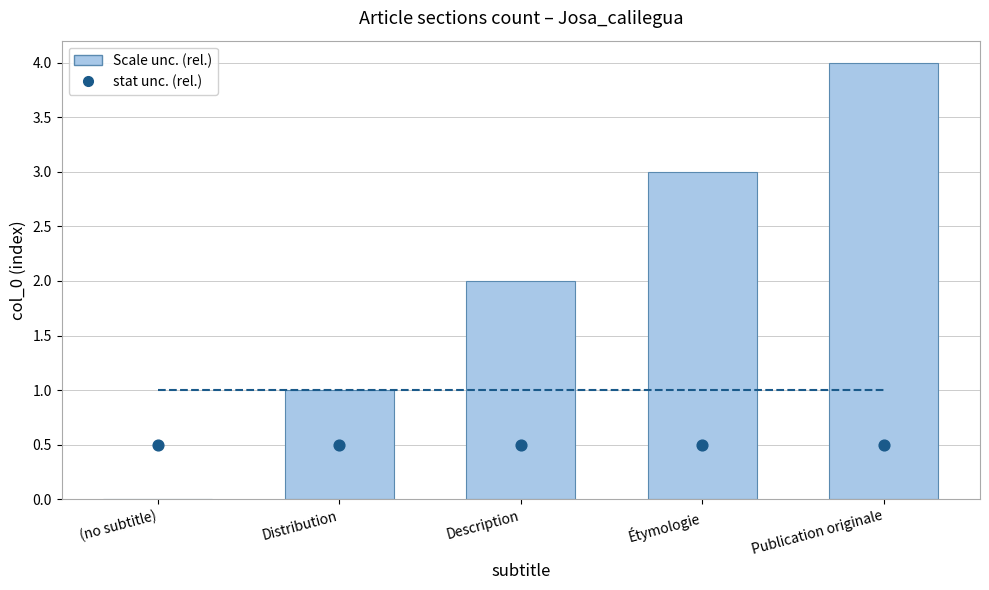

Is the value of stat unc. (rel.) at Publication originale greater than the value of reference line at Distribution?

No